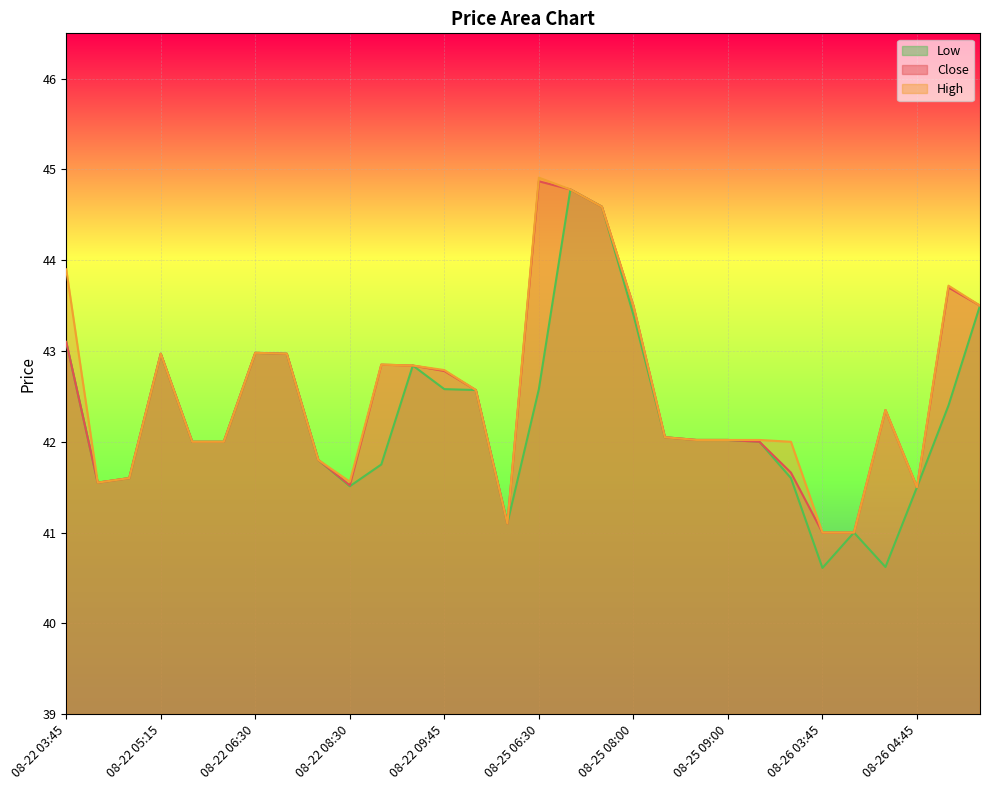

How many data points in Low are less than 42?

11